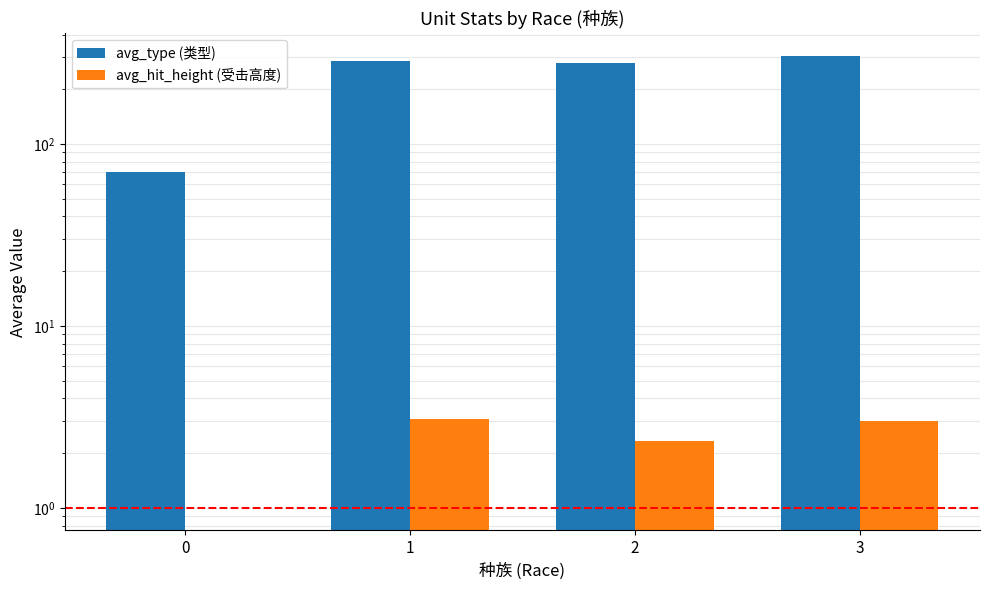

Where does the avg_type (类型) series first go above 284?

1